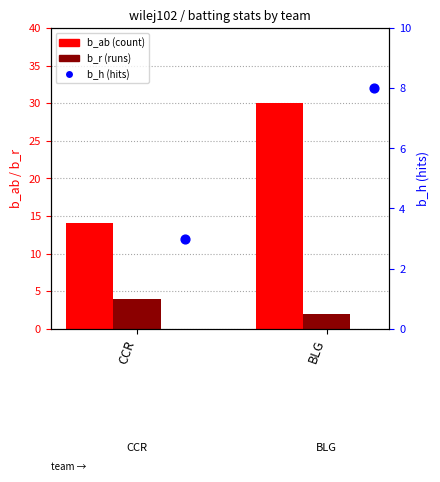

Is the value of b_r (runs) at CCR greater than the value of b_ab (count) at CCR?

No